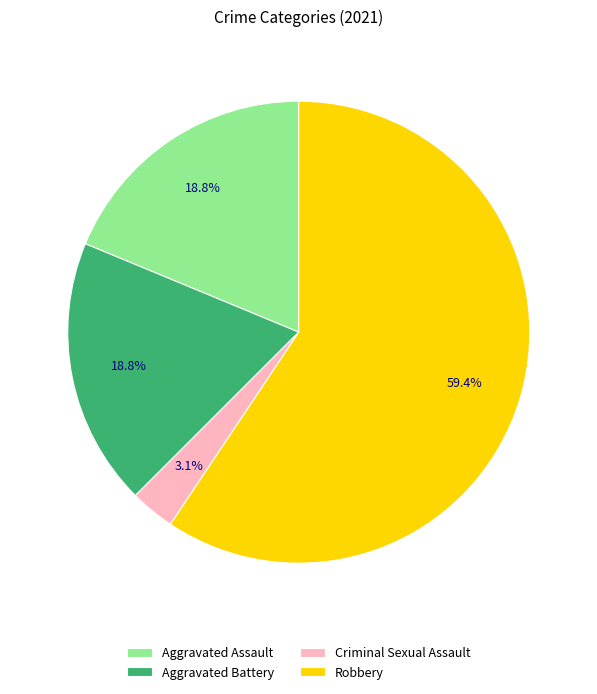

The Robbery slice represents 50% of the pie. True or false?

False